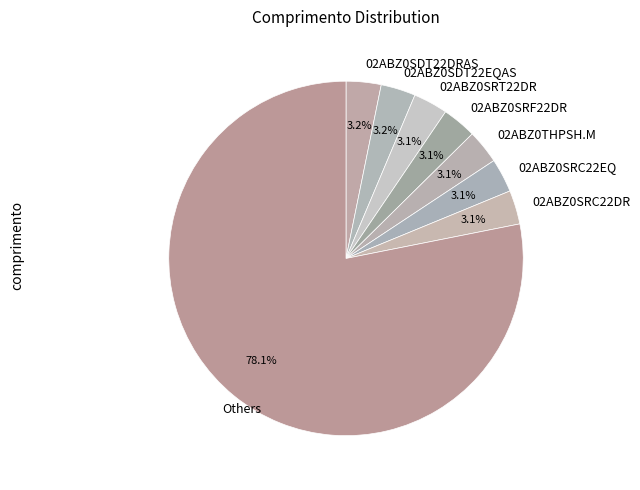

Between Others and 02ABZ0SDT22EQAS, which is larger?

Others